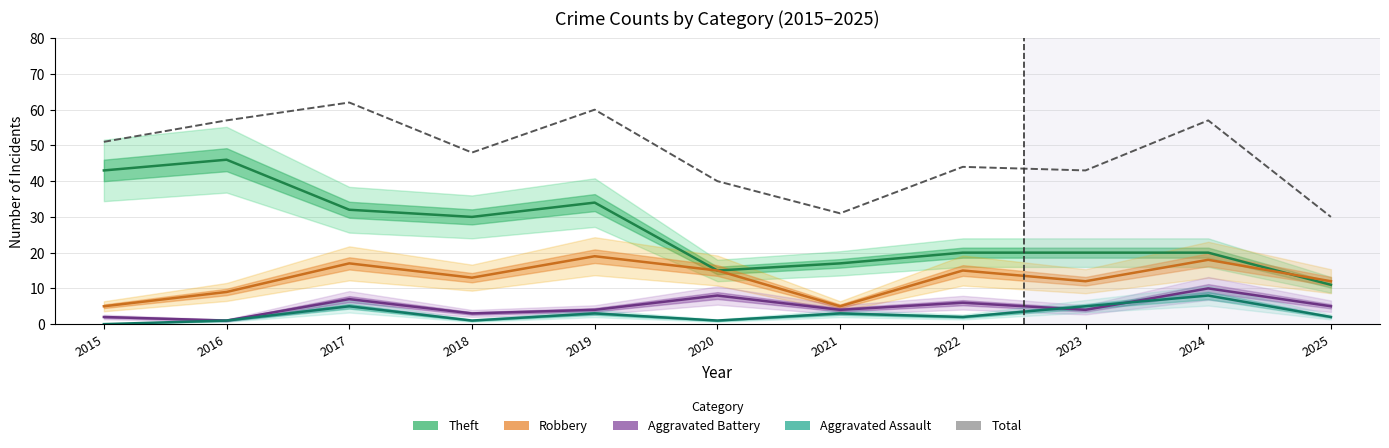

True or false: Theft and Aggravated Battery intersect in this chart.

False